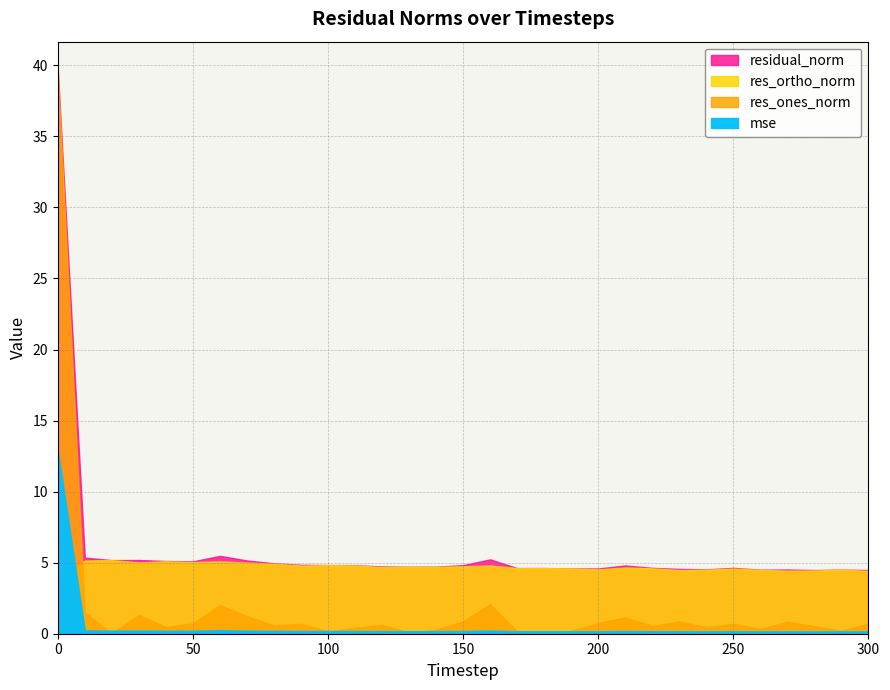

Reading right to left, extract all data points from this chart.

mse: 300=0.2	290=0.2	280=0.2	270=0.2	260=0.2	250=0.2	240=0.2	230=0.2	220=0.2	210=0.2	200=0.2	190=0.2	180=0.2	170=0.2	160=0.2	150=0.2	140=0.2	130=0.2	120=0.2	110=0.2	100=0.2	90=0.2	80=0.2	70=0.2	60=0.2	50=0.2	40=0.2	30=0.2	20=0.2	10=0.2	0=12.9
res_ones_norm: 300=0.7	290=0.2	280=0.5	270=0.8	260=0.3	250=0.7	240=0.5	230=0.9	220=0.5	210=1.2	200=0.8	190=0.2	180=0.0	170=0.2	160=2.1	150=0.9	140=0.3	130=0.1	120=0.6	110=0.4	100=0.2	90=0.7	80=0.6	70=1.2	60=2.0	50=0.7	40=0.5	30=1.3	20=0.0	10=1.5	0=39.5
res_ortho_norm: 300=4.4	290=4.5	280=4.5	270=4.4	260=4.5	250=4.6	240=4.5	230=4.5	220=4.6	210=4.7	200=4.5	190=4.6	180=4.6	170=4.6	160=4.8	150=4.7	140=4.7	130=4.7	120=4.7	110=4.8	100=4.8	90=4.8	80=4.9	70=5.0	60=5.1	50=5.0	40=5.1	30=5.0	20=5.2	10=5.1	0=3.5
residual_norm: 300=4.5	290=4.5	280=4.5	270=4.5	260=4.5	250=4.6	240=4.5	230=4.6	220=4.6	210=4.8	200=4.6	190=4.6	180=4.6	170=4.6	160=5.2	150=4.8	140=4.7	130=4.7	120=4.7	110=4.8	100=4.8	90=4.8	80=5.0	70=5.2	60=5.5	50=5.1	40=5.1	30=5.2	20=5.2	10=5.4	0=39.7